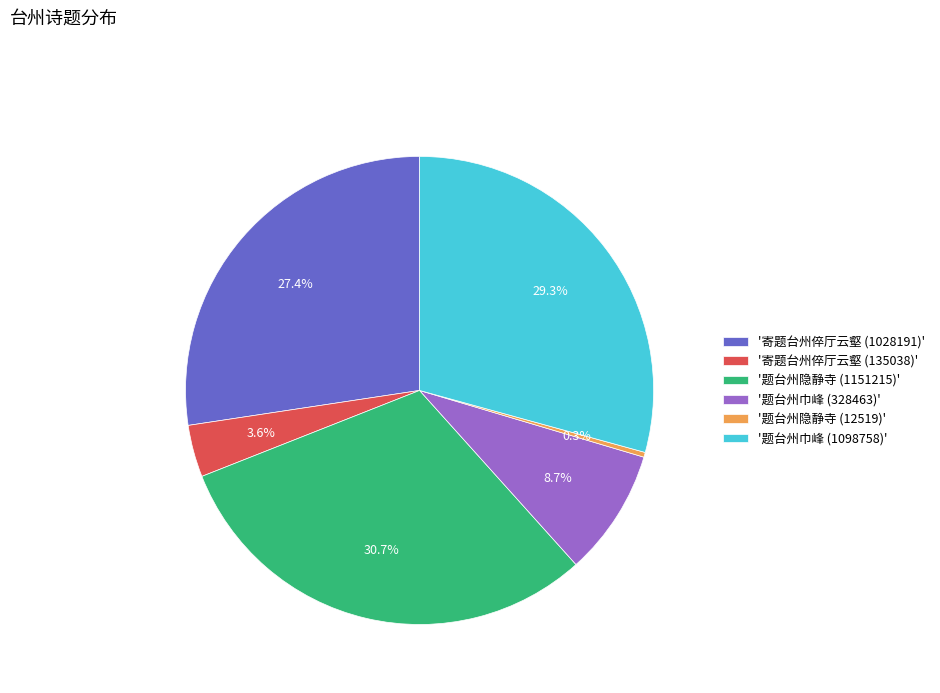

Rank the categories by value from highest to lowest.

'题台州隐静寺 (1151215)', '题台州巾峰 (1098758)', '寄题台州倅厅云壑 (1028191)', '题台州巾峰 (328463)', '寄题台州倅厅云壑 (135038)', '题台州隐静寺 (12519)'